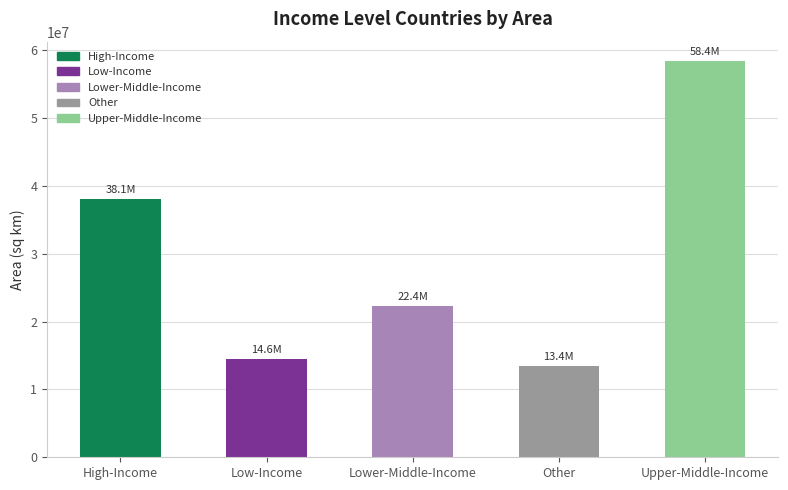

What is the sum of all values?

146854149.2